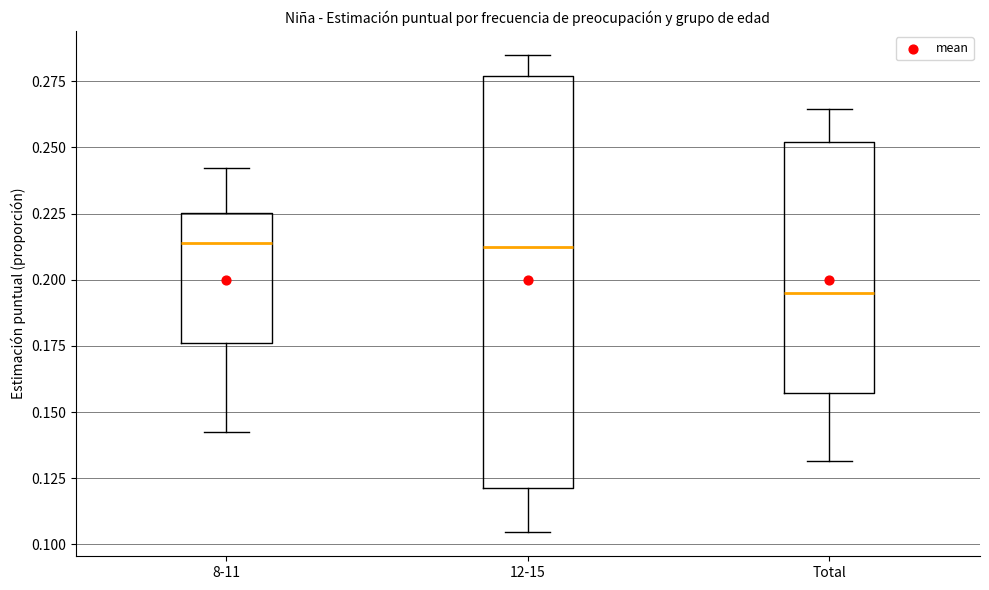

Which box is the tallest, from its lower edge to its upper edge?

12-15